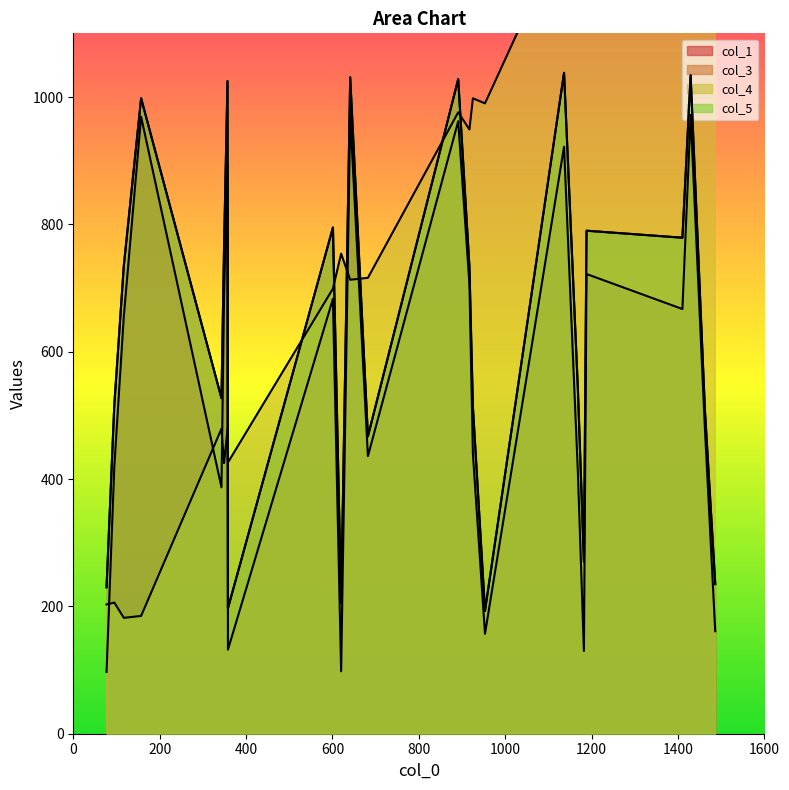

Reading left to right, what are all the values shown in this chart?

col_1: 0=97	1=132	2=98	3=157	4=130	5=161	6=420	7=387	8=436	9=440	10=411	11=480	12=656	13=687	14=683	15=706	16=722	17=667	18=969	19=895	20=971	21=962	22=922	23=972
col_3: 0=230	1=197	2=205	3=193	4=270	5=235	6=517	7=527	8=467	9=513	10=542	11=509	12=735	13=764	14=795	15=733	16=790	17=779	18=998	19=1025	20=1031	21=1028	22=1038	23=1034
col_4: 0=203	1=426	2=754	3=990	4=1316	5=1546	6=206	7=479	8=716	9=998	10=1279	11=1499	12=182	13=425	14=699	15=949	16=1267	17=1536	18=185	19=478	20=713	21=976	22=1261	23=1501
col_5: 0=230	1=197	2=205	3=193	4=270	5=235	6=517	7=527	8=467	9=513	10=542	11=509	12=735	13=764	14=795	15=733	16=790	17=779	18=998	19=1025	20=1031	21=1028	22=1038	23=1034